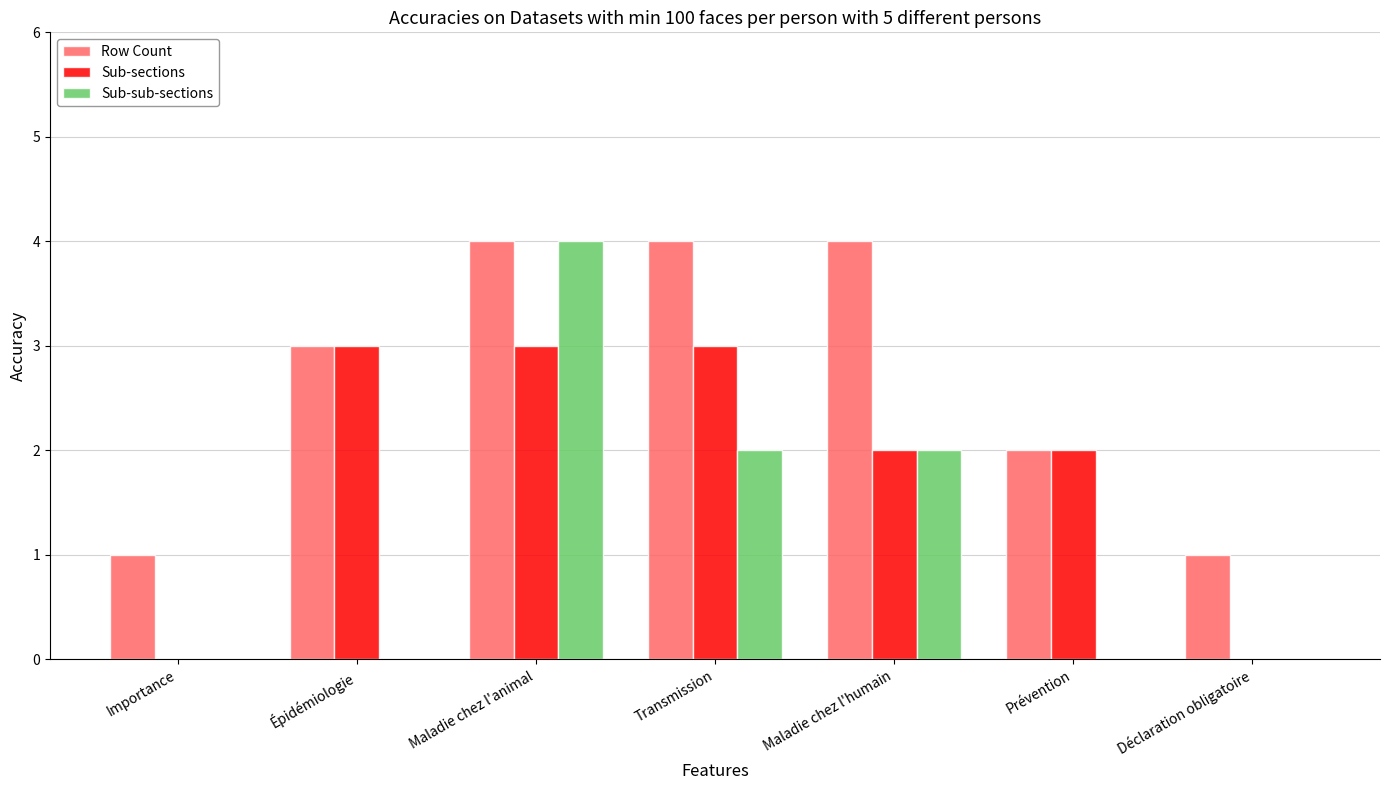

What is the difference between the Sub-sub-sections values at Maladie chez l'humain and Déclaration obligatoire?

2